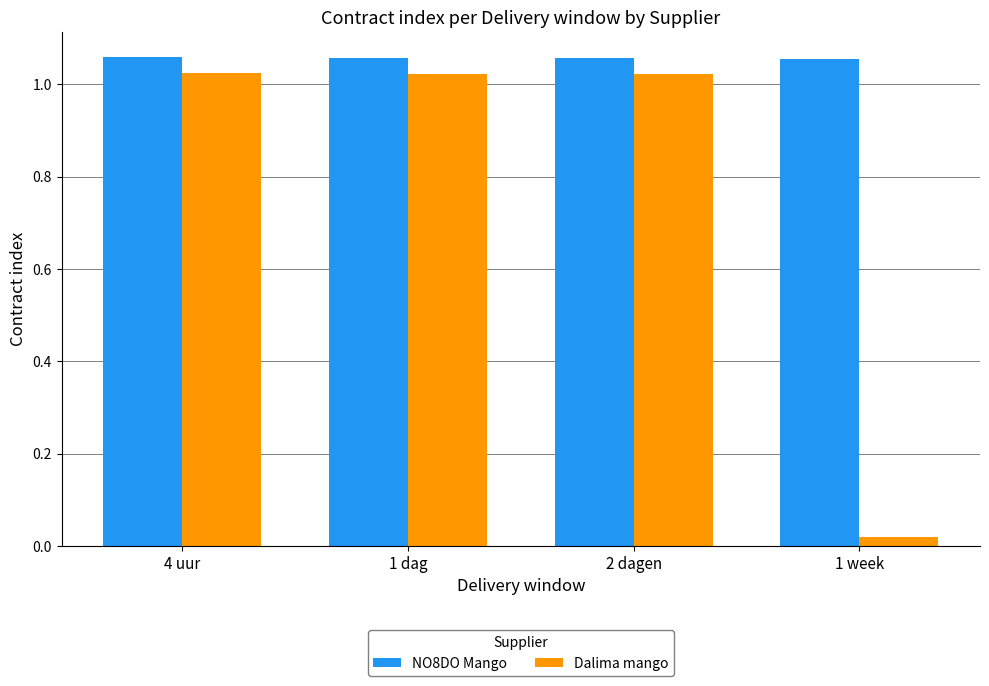

At how many categories does at least one series exceed 0?

4